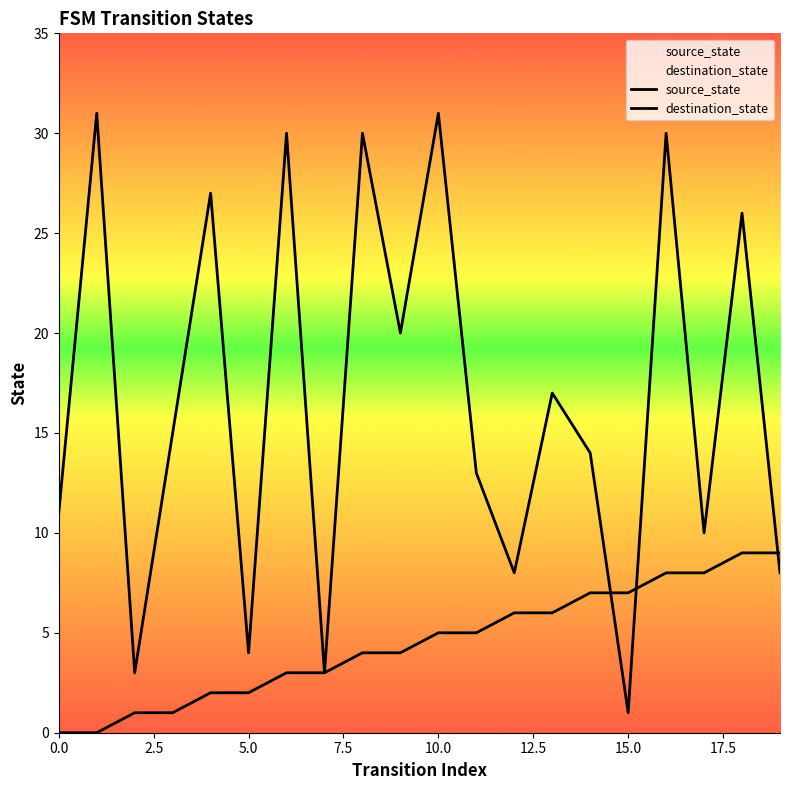

What is the total value across all series at 19?

17